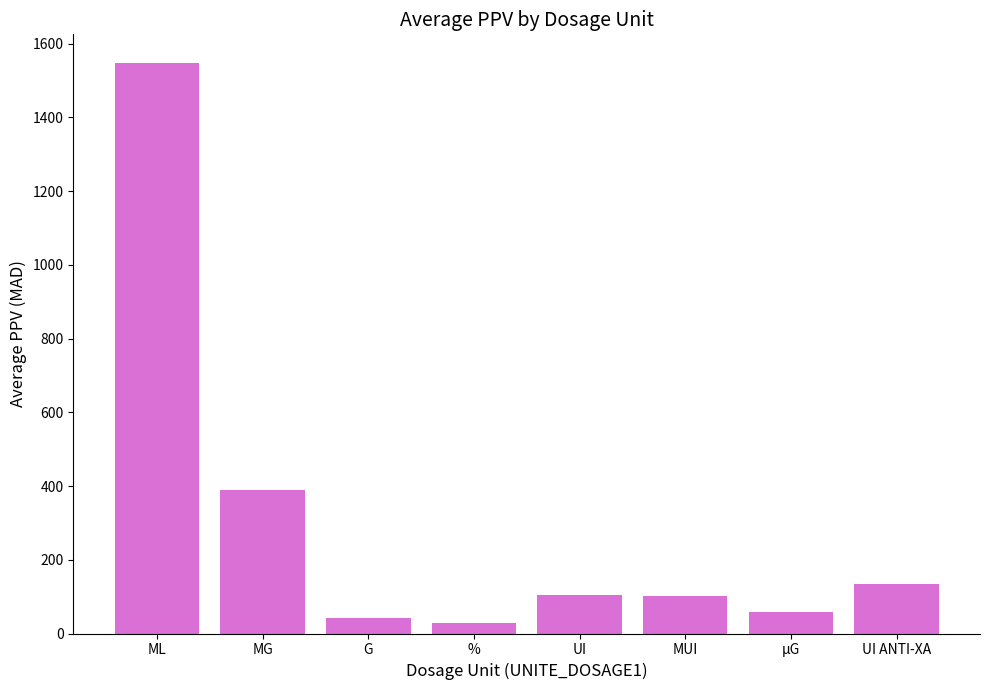

Does the chart contain stacked bars?

No